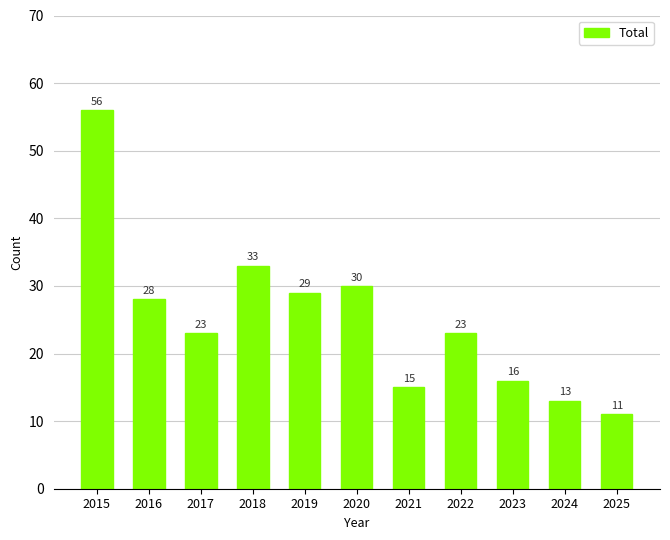

What is the sum of all values?

277